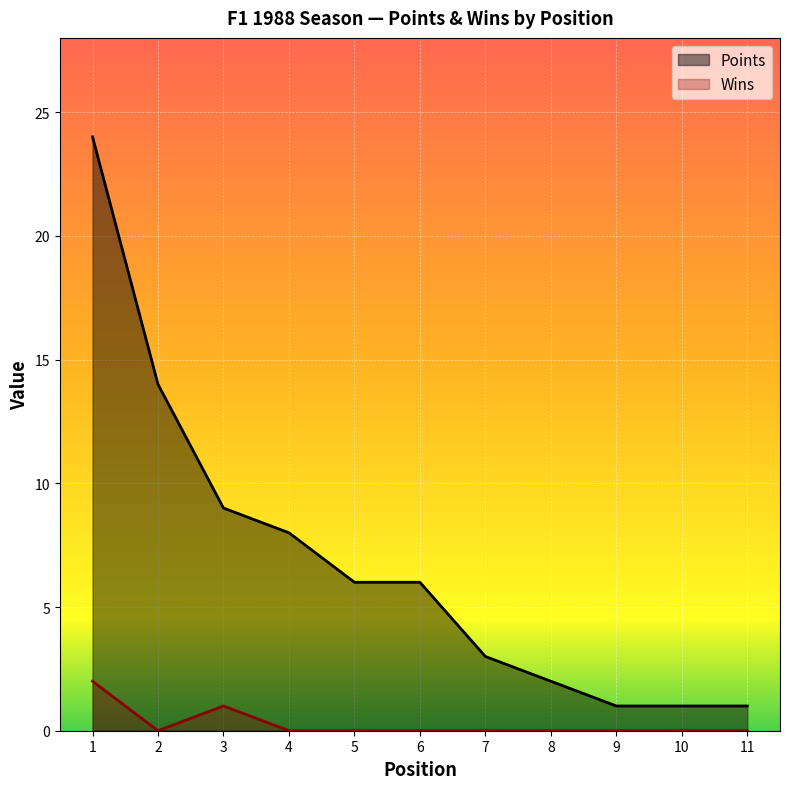

True or false: Points has more than 1 points higher than both neighbors.

False